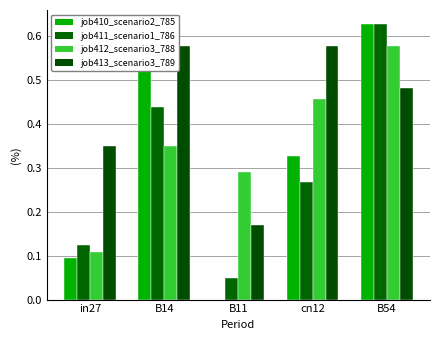

What are all the series names shown in the legend?

job410_scenario2_785, job411_scenario1_786, job412_scenario3_788, job413_scenario3_789